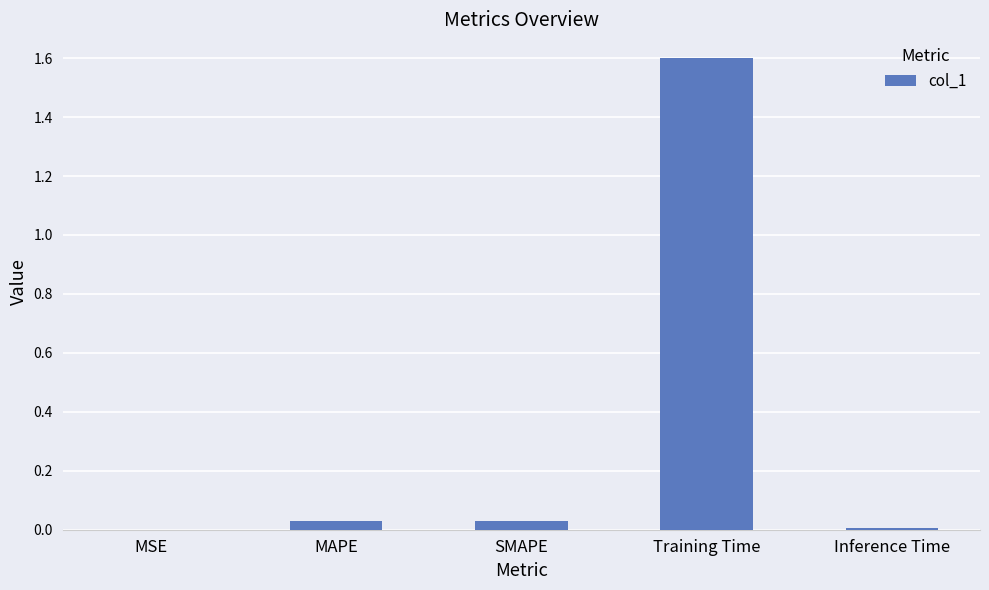

What is the sum of all values?

1.7